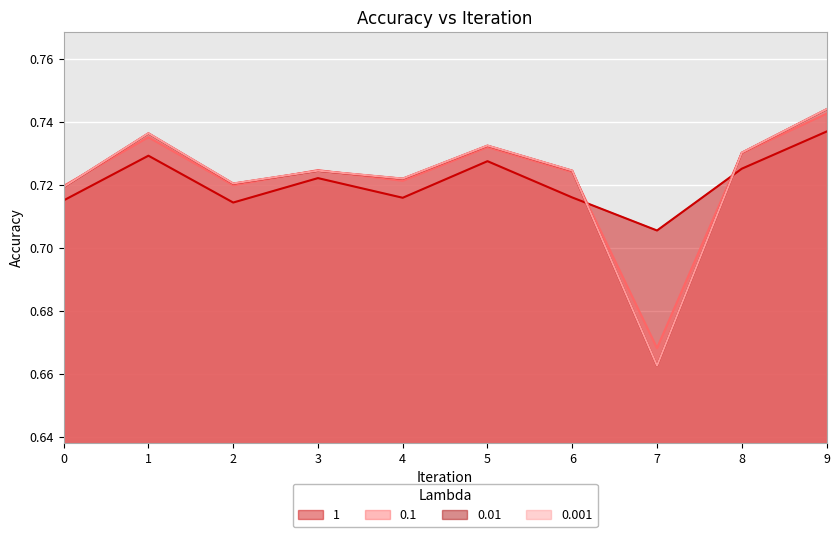

The 0.001 series shows 0.7 at 0. True or false?

True